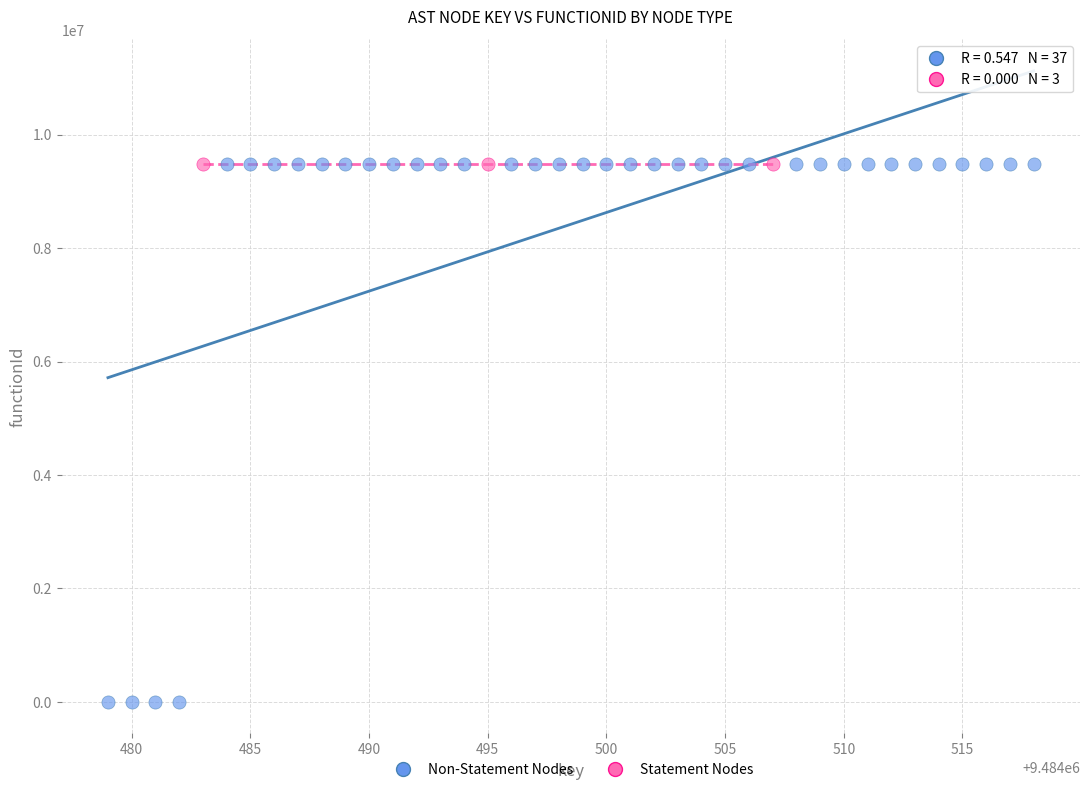

Which series reaches the minimum Y coordinate?

Non-Statement Nodes